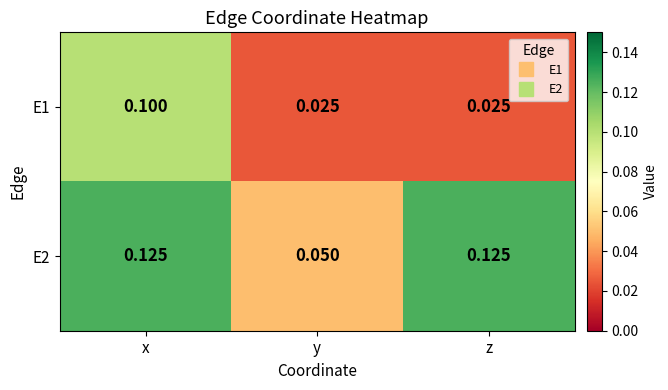

At z, list the series in order from largest to smallest.

E2, E1